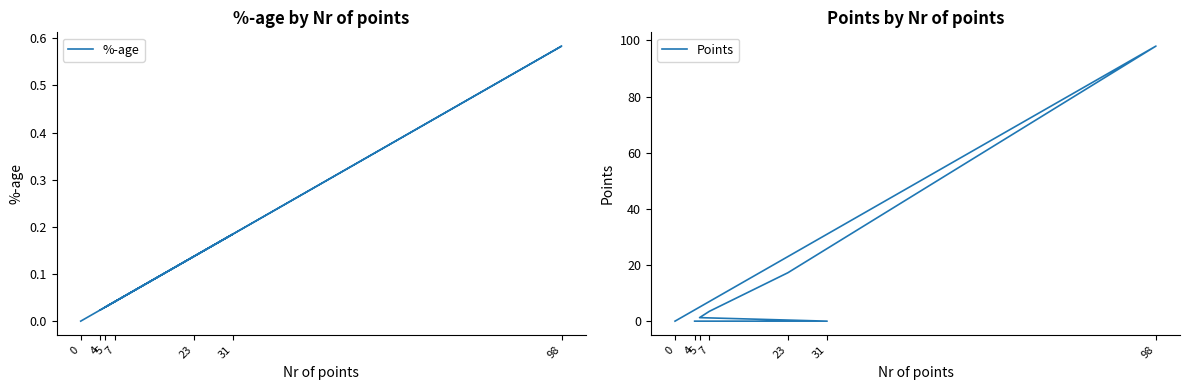

Where does the Points series first go above 1?

98